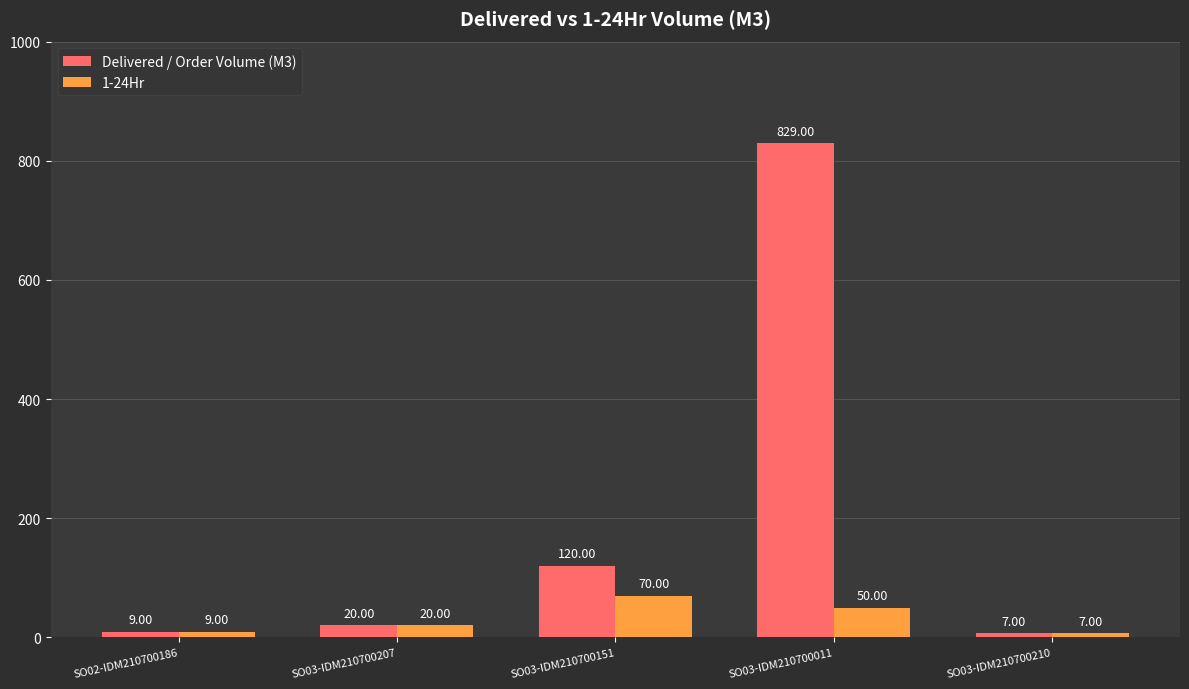

What is the difference between the maximum and minimum values in the 1-24Hr series?

63